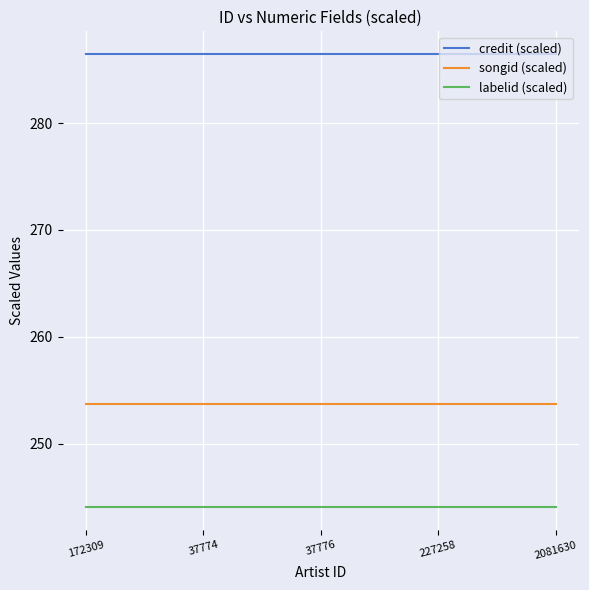

What is the difference between the highest and lowest values at 172309?

42.4